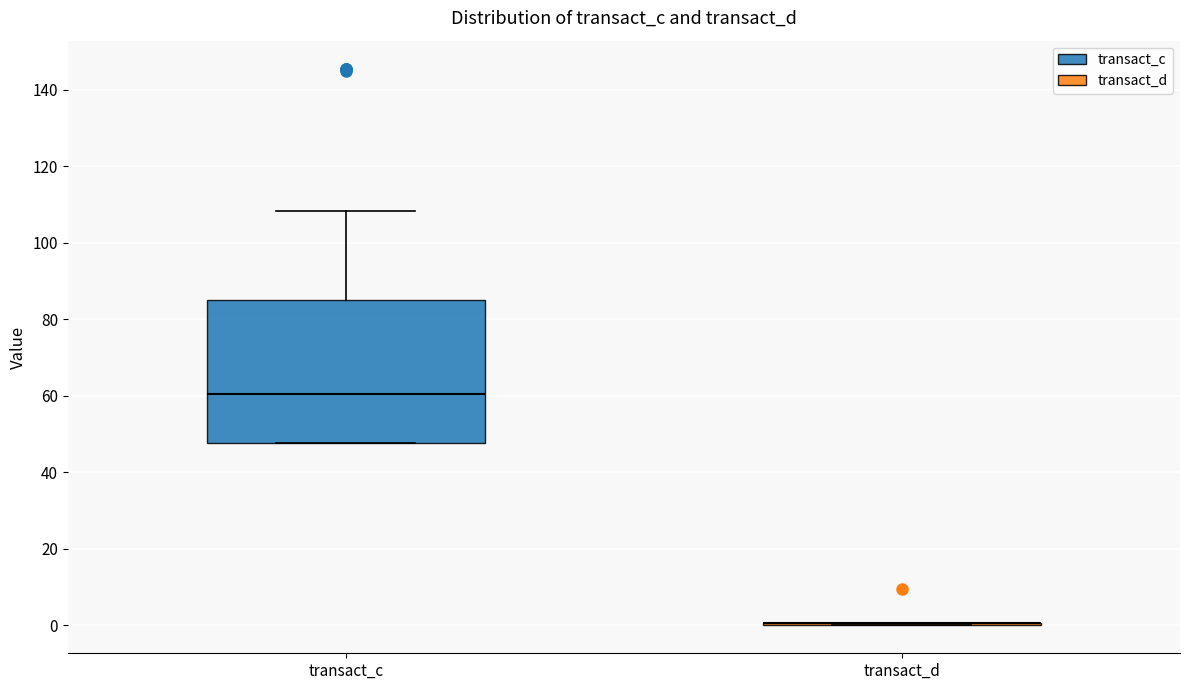

Reading left to right, read every box against the y-axis: the position of its median line, the range the box covers, and the ends of its whiskers. The values are not printed on the chart, so give them approximately, as read against the axis.

transact_c: median 60, box 48 to 84, whiskers 48 to 108
transact_d: box collapsed to a line at 0, whiskers 0 to 0